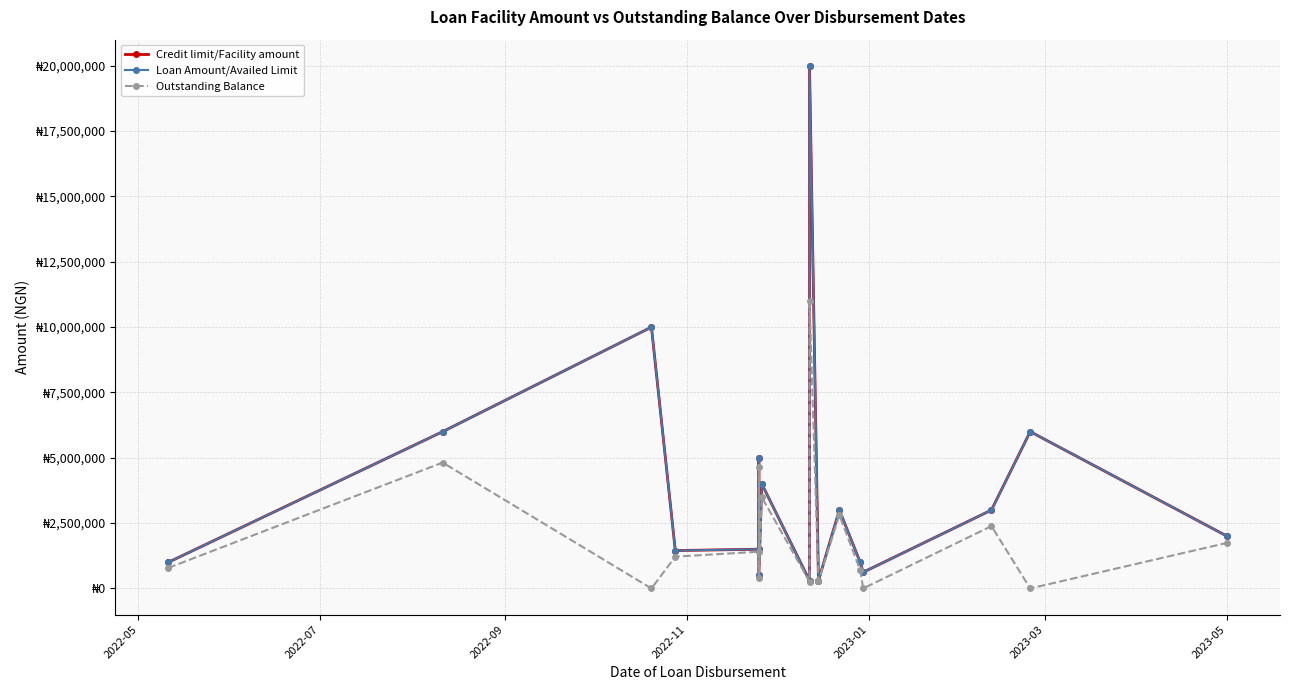

The Loan Amount/Availed Limit series shows 760060 at 2023-01. True or false?

False